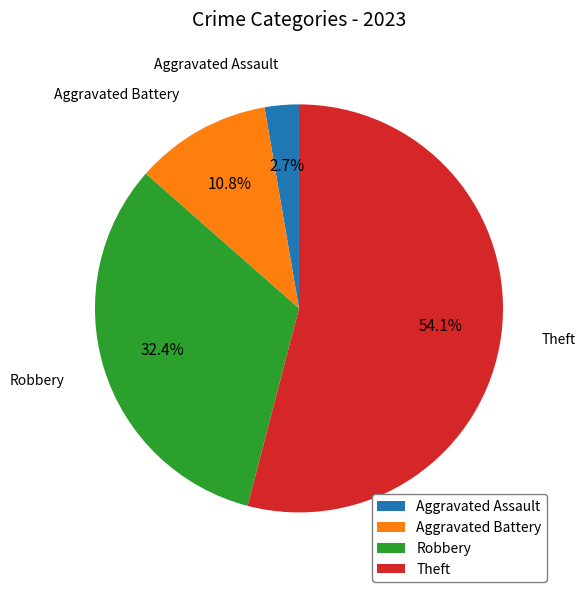

Is it true that Aggravated Battery is 2% of the pie?

False